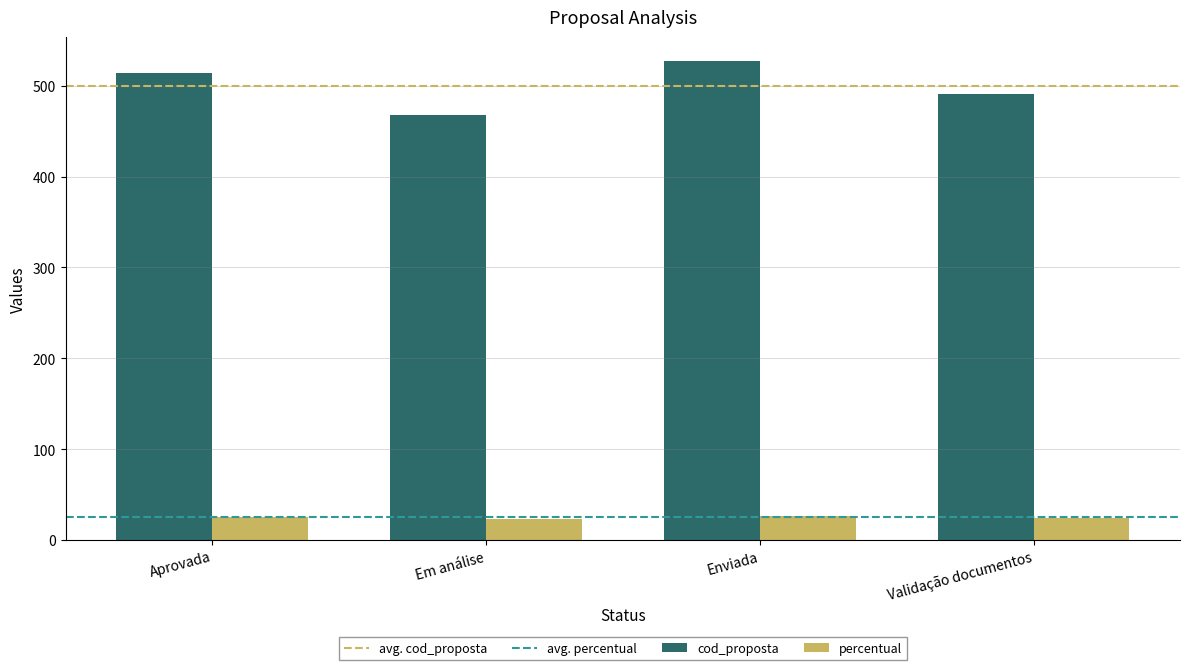

The value of percentual at Em análise is 654.9. True or false?

False